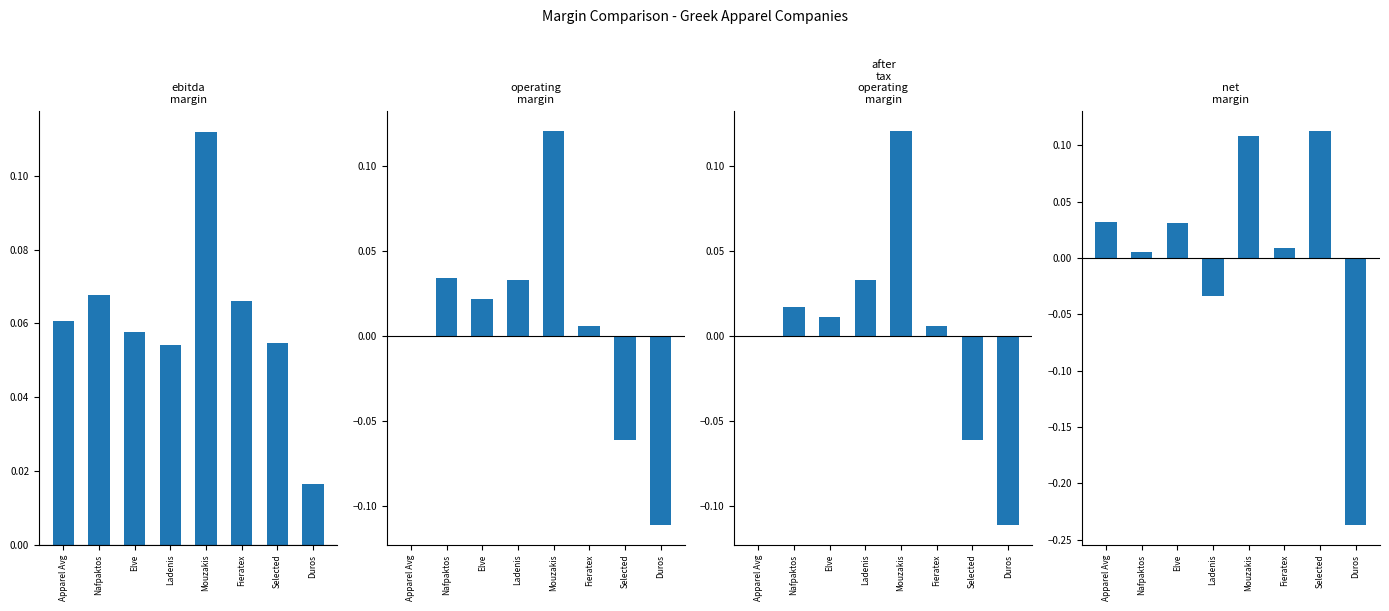

Between Ladenis and Mouzakis, which series saw the biggest shift?

net_margin